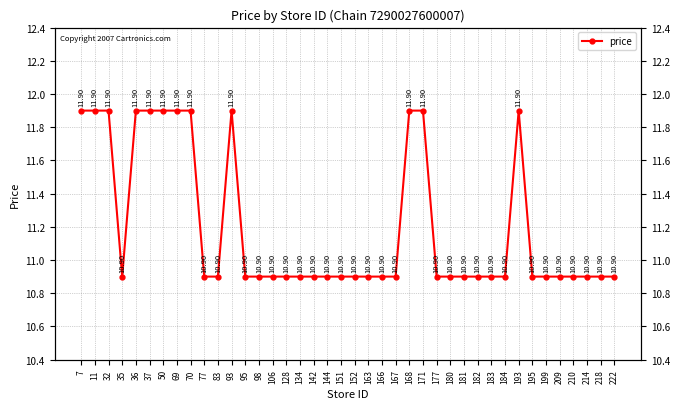

Rank the categories by value from highest to lowest.

7, 11, 32, 36, 37, 50, 69, 70, 93, 168, 171, 193, 35, 77, 83, 95, 98, 106, 128, 134, 142, 144, 151, 152, 163, 166, 167, 177, 180, 181, 182, 183, 184, 195, 199, 209, 210, 214, 218, 222